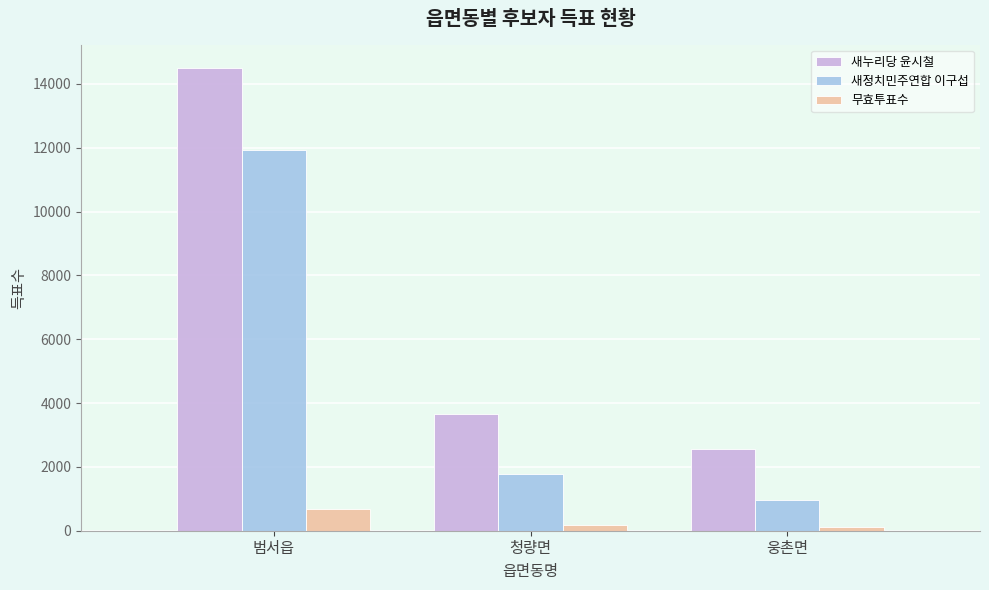

What is the spread (max minus min) of values at 범서읍?

13831